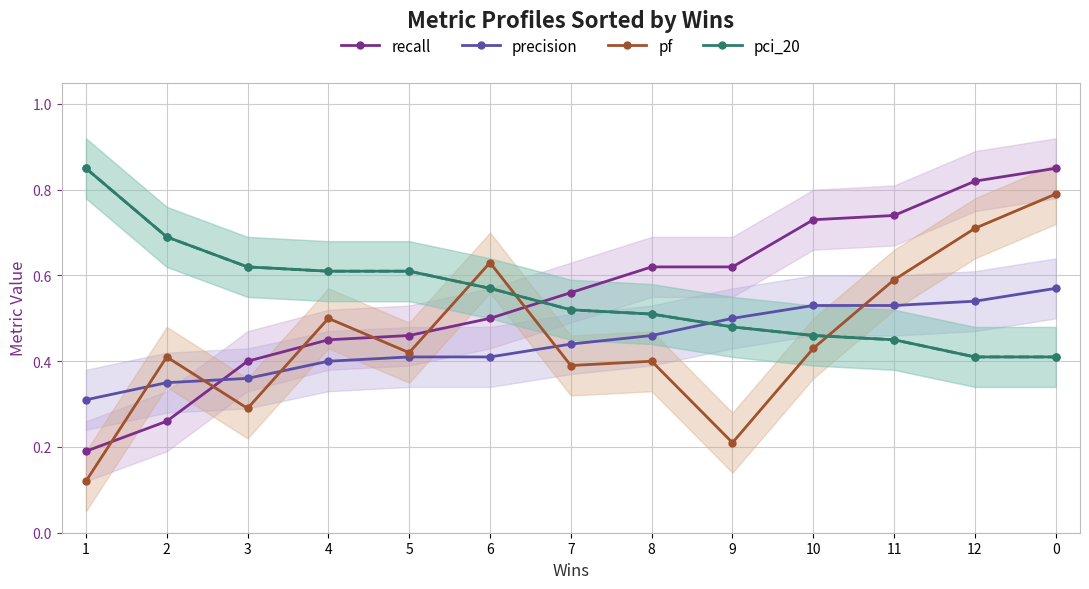

What is the label of the 1st point from the left?

1